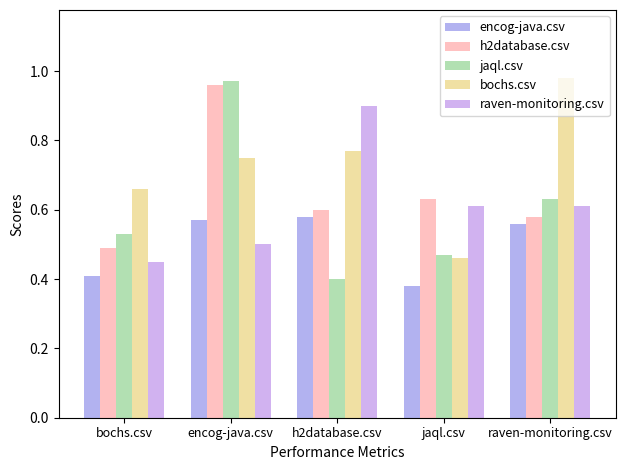

What is the label of the 5th bar from the left?

raven-monitoring.csv